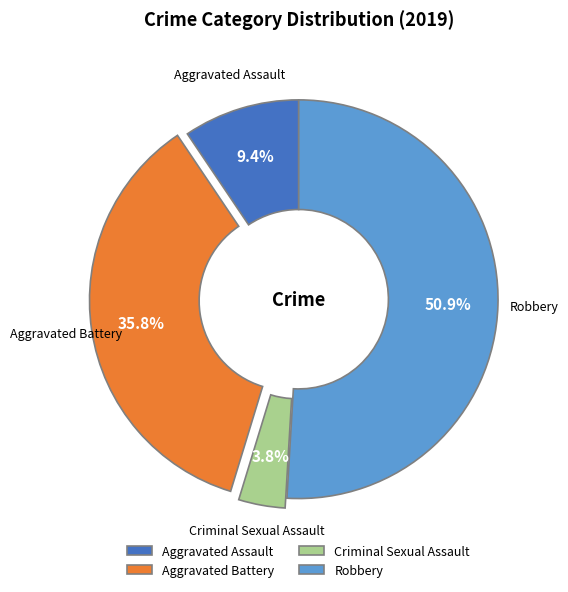

What is the smallest slice in the pie chart?

Criminal Sexual Assault